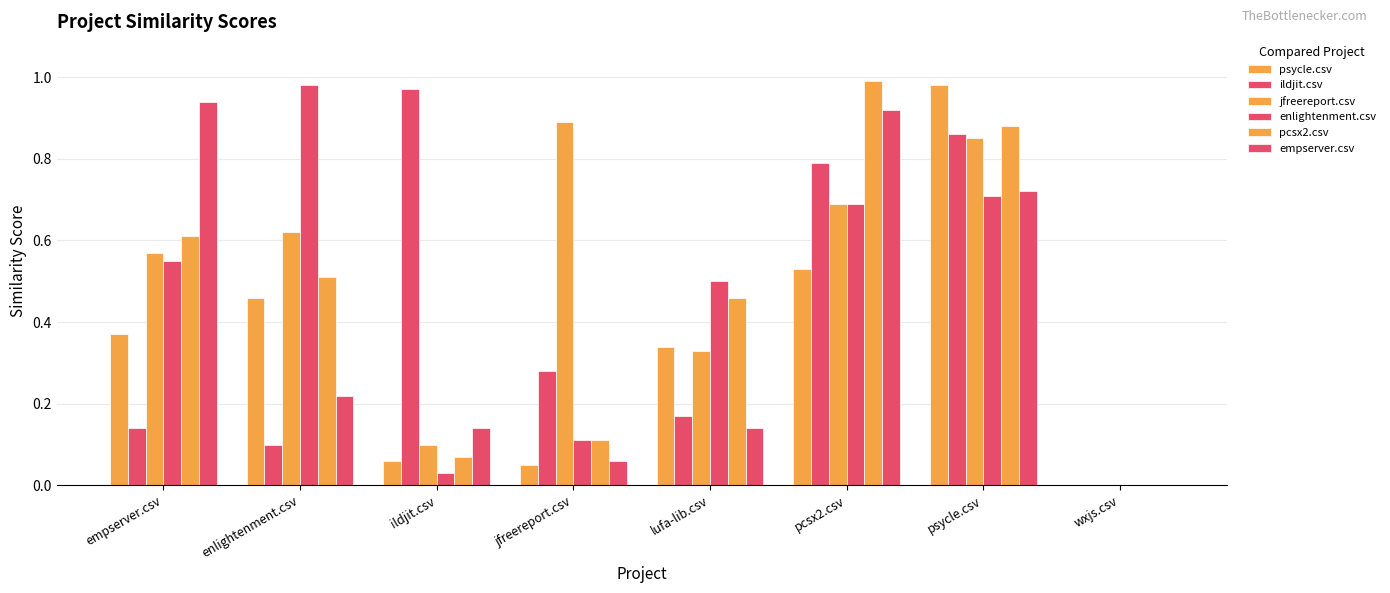

What is the total value across all series at jfreereport.csv?

1.5